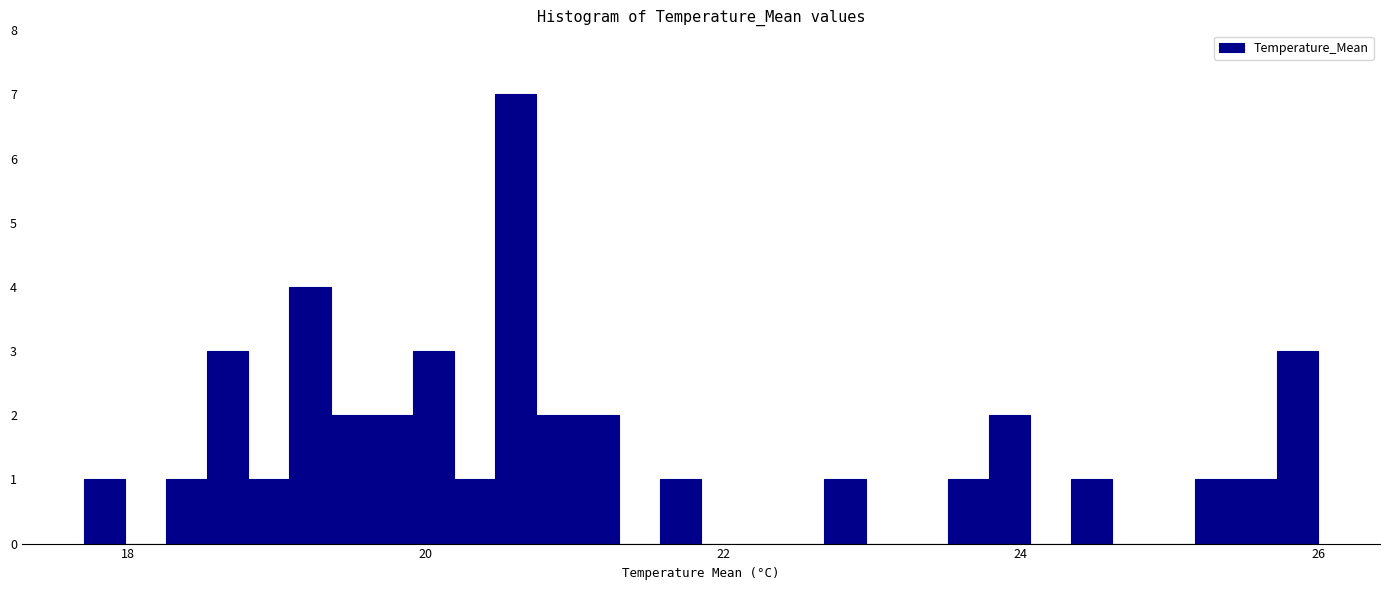

Around what value on the x-axis is the tallest bar? Give the approximate position of its centre, as read against the axis.

20.6